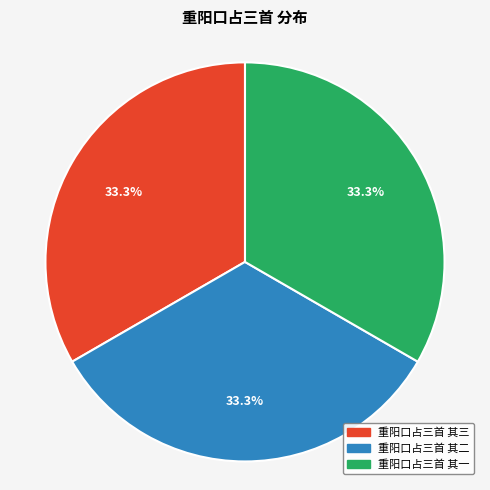

What percentage is the 重阳口占三首 其三 slice, to the nearest percent?

33%